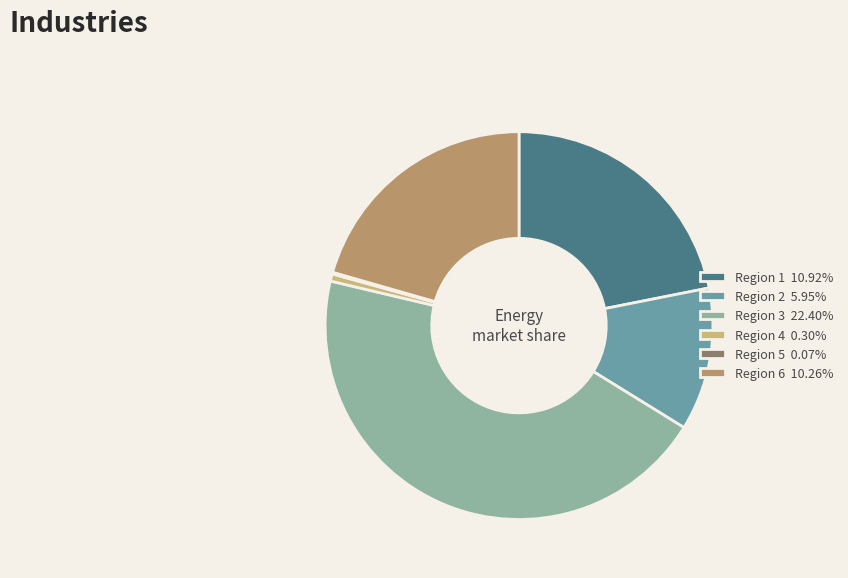

Approximately how many times larger is the value at Region 2 5.95% compared to Region 6 10.26%?

0.6